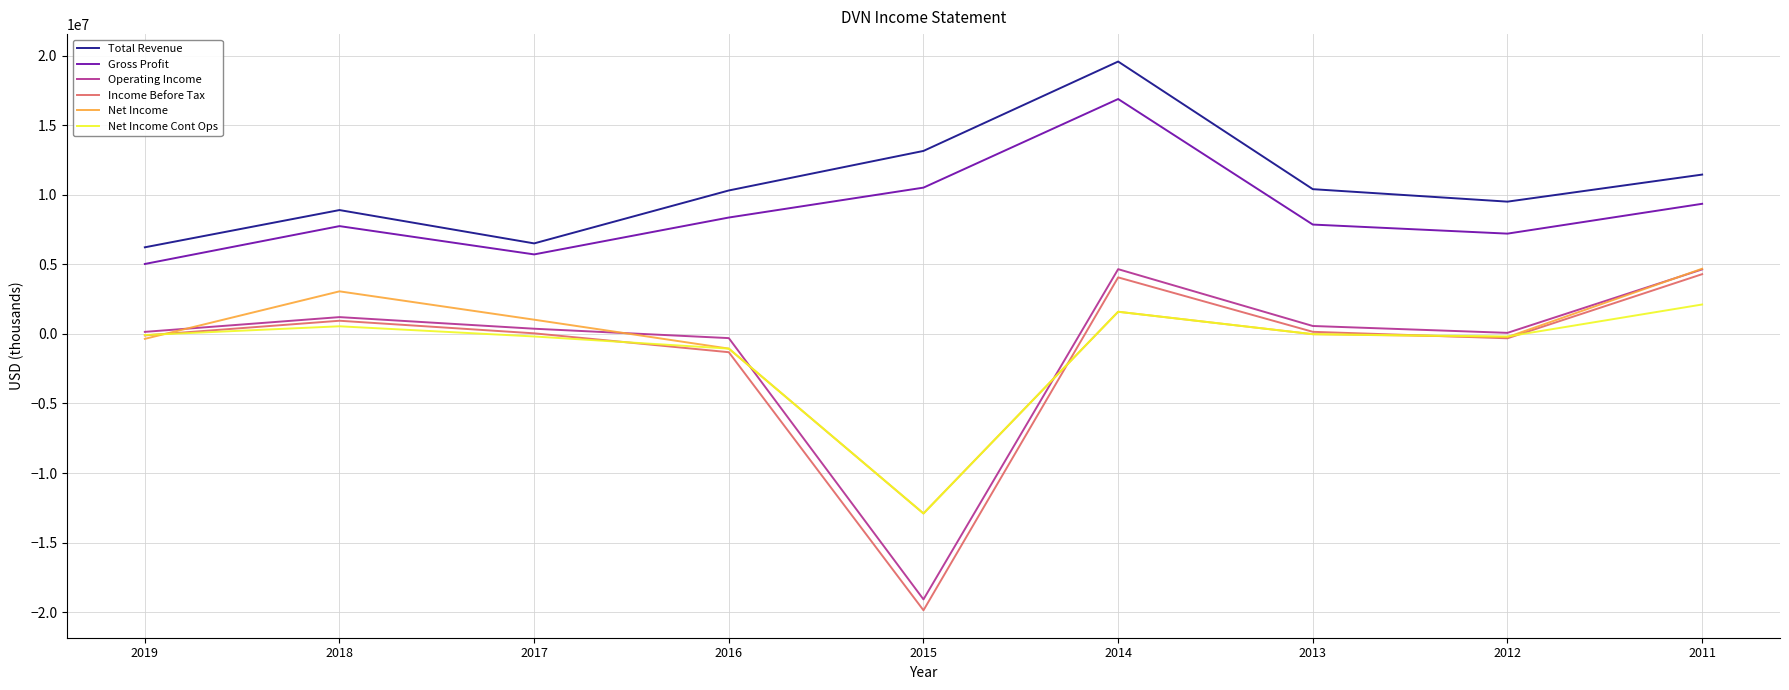

What is the difference between the highest and lowest values at 2011?

9334000